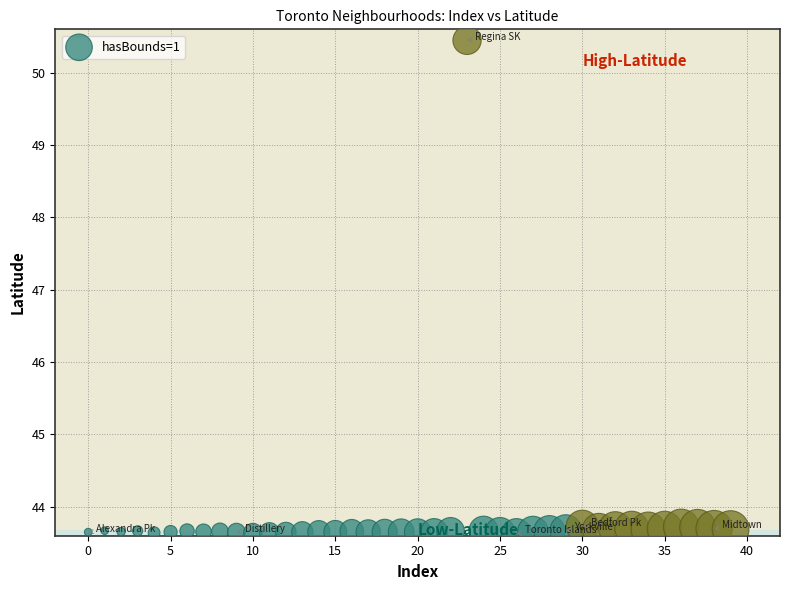

What is the range of Y values (max minus min)?

6.8